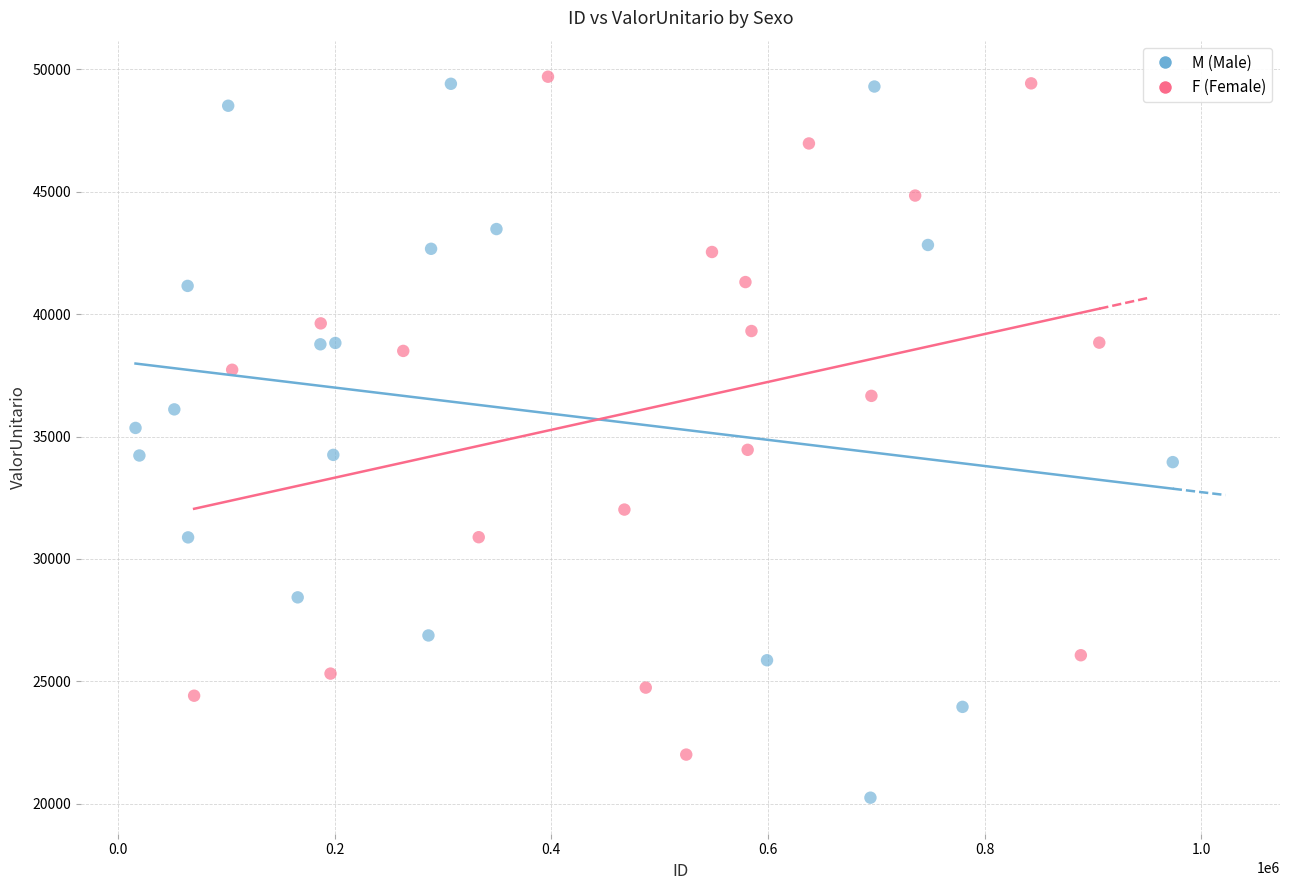

Which series contains the lowest Y value?

M (Male)